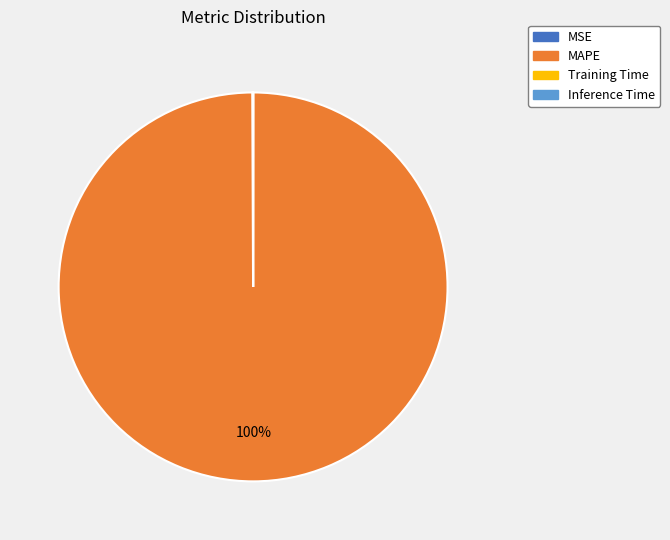

Is there any slice that represents more than half of the pie?

Yes